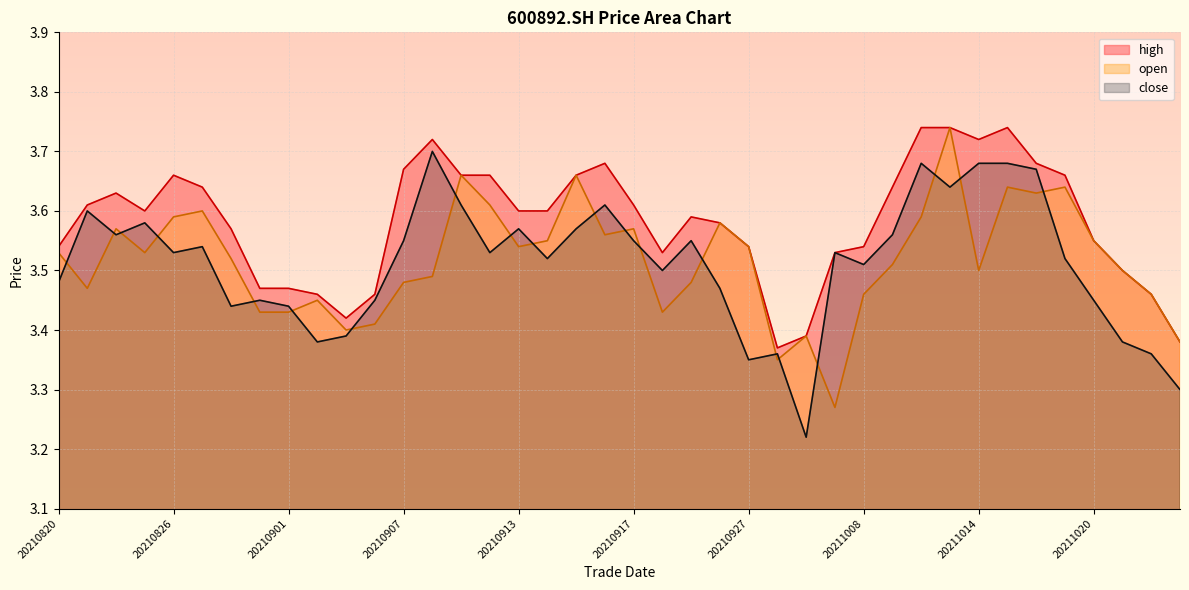

How many lines are shown in the chart?

3